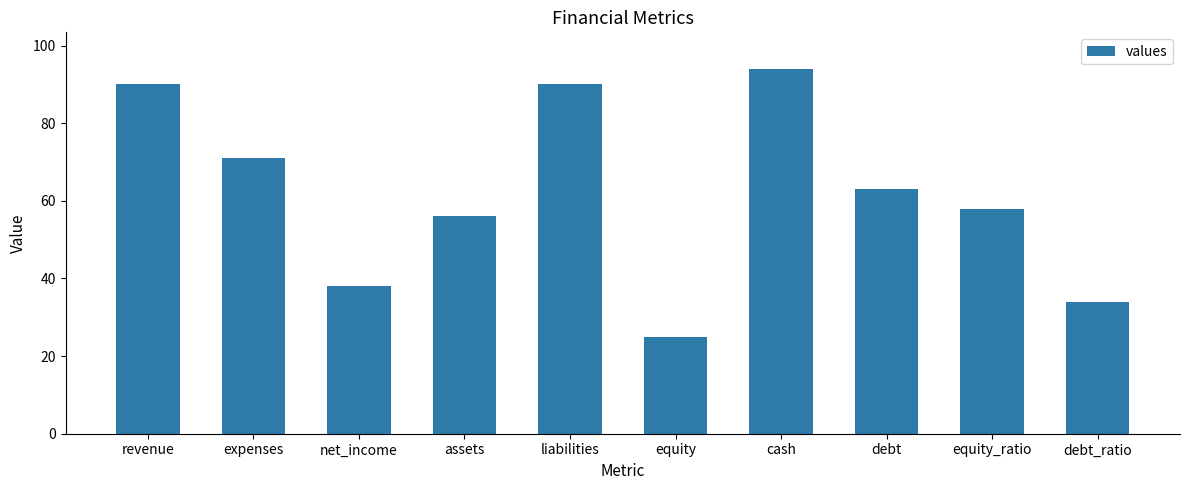

What is the label of the 7th bar from the left?

cash